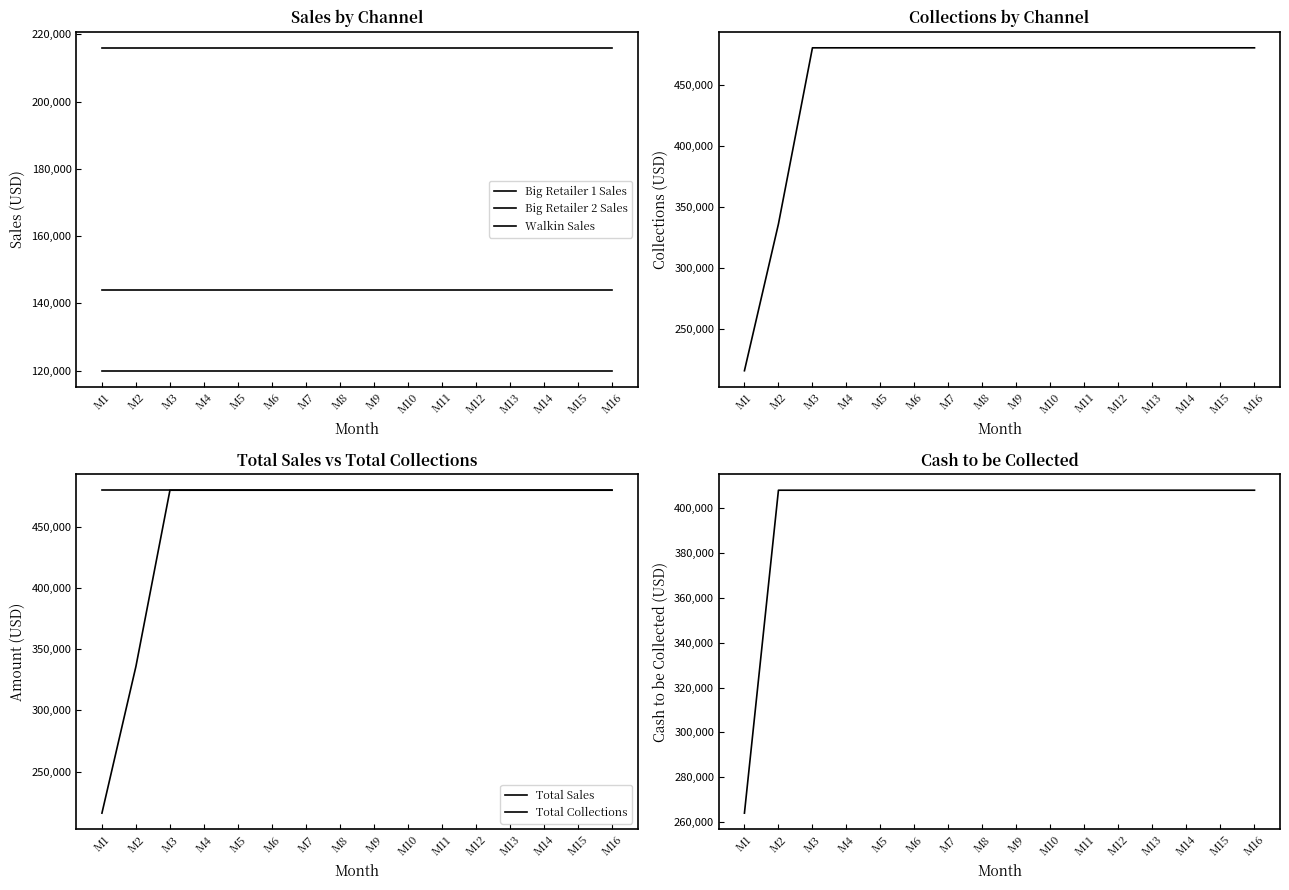

True or false: Walkin Sales has more than 2 interior local peaks.

False